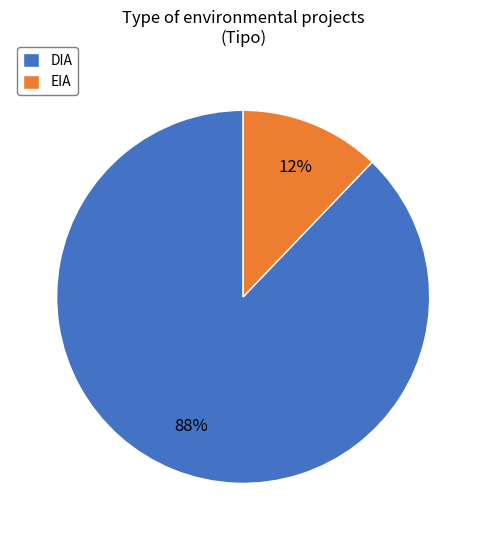

Is it true that DIA is 96% of the pie?

False